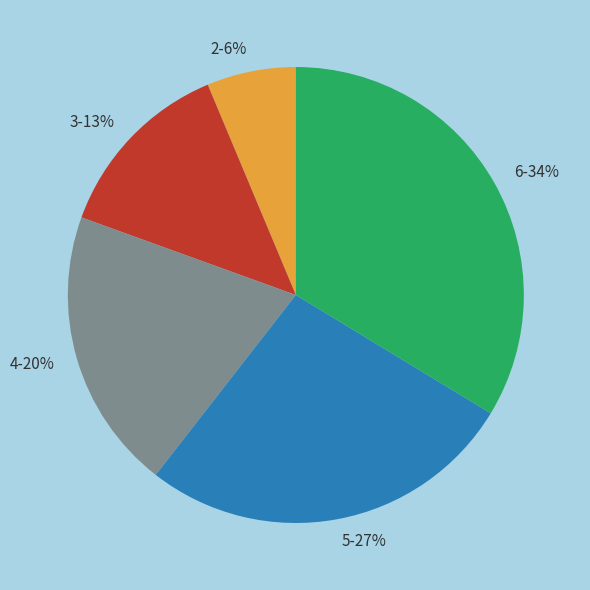

Count the number of slices in the pie.

5